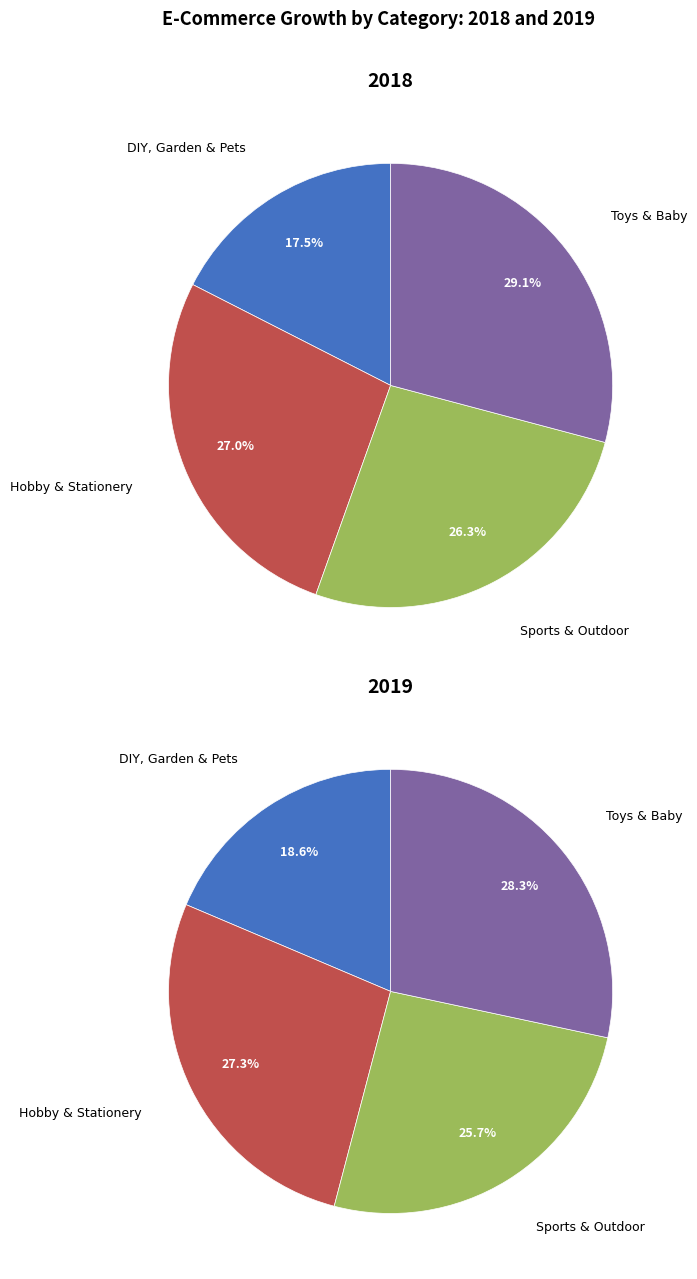

How many slices are in this pie chart?

4